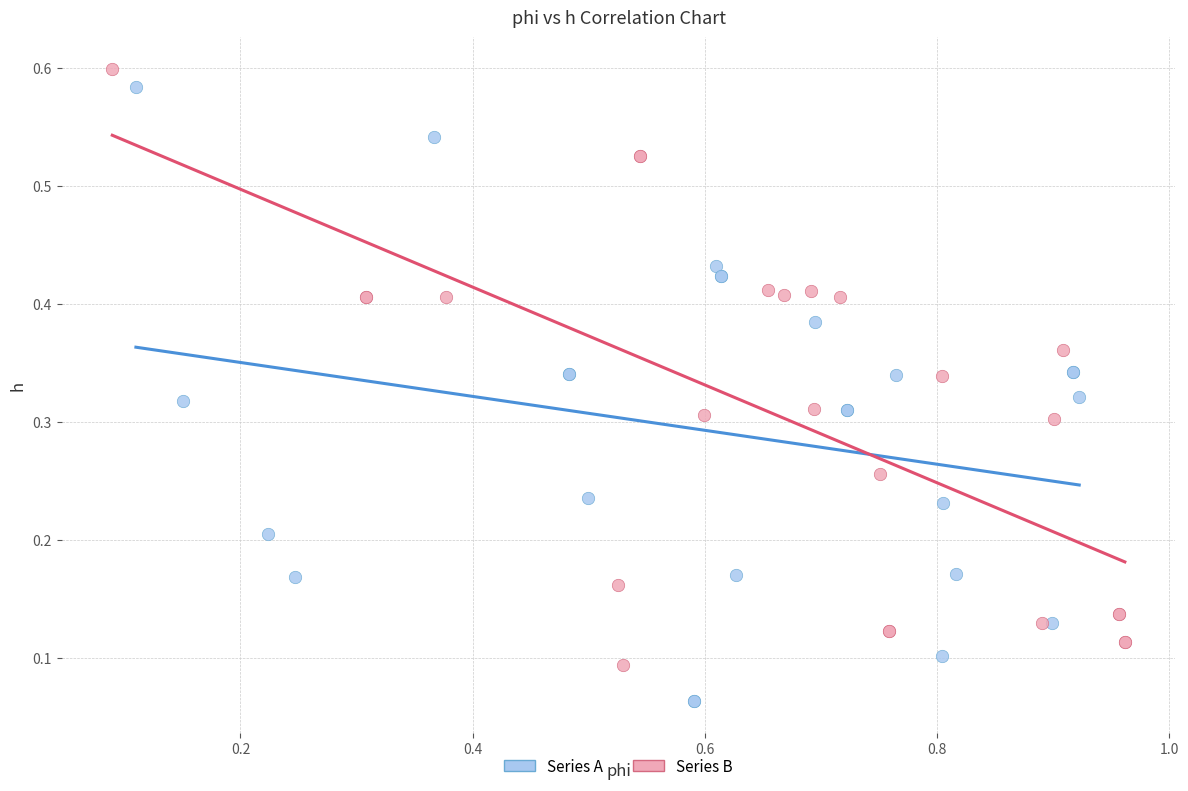

Which series contains the lowest Y value?

Series A